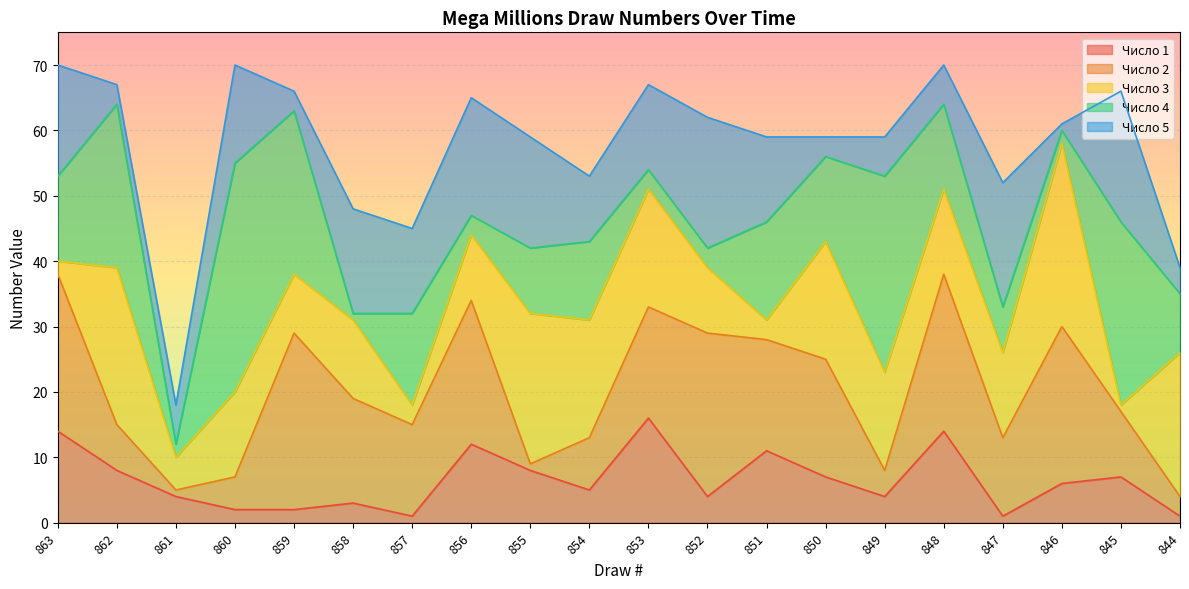

Reading left to right, extract all data points from this chart.

Число 1: 14	8	4	2	2	3	1	12	8	5	16	4	11	7	4	14	1	6	7	1
Число 2: 38	15	5	7	29	19	15	34	9	13	33	29	28	25	8	38	13	30	17	4
Число 3: 40	39	10	20	38	31	18	44	32	31	51	39	31	43	23	51	26	58	18	26
Число 4: 53	64	12	55	63	32	32	47	42	43	54	42	46	56	53	64	33	60	46	35
Число 5: 70	67	18	70	66	48	45	65	59	53	67	62	59	59	59	70	52	61	66	39